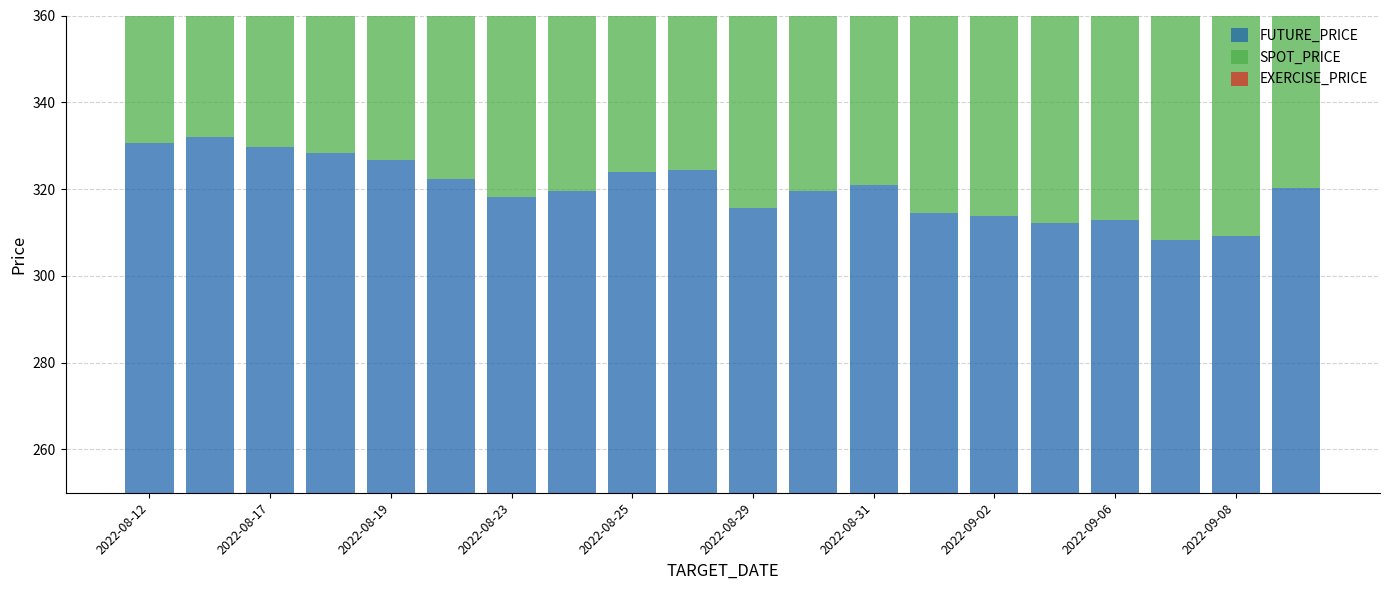

The value of SPOT_PRICE at 2022-09-08 is 309.1. True or false?

True